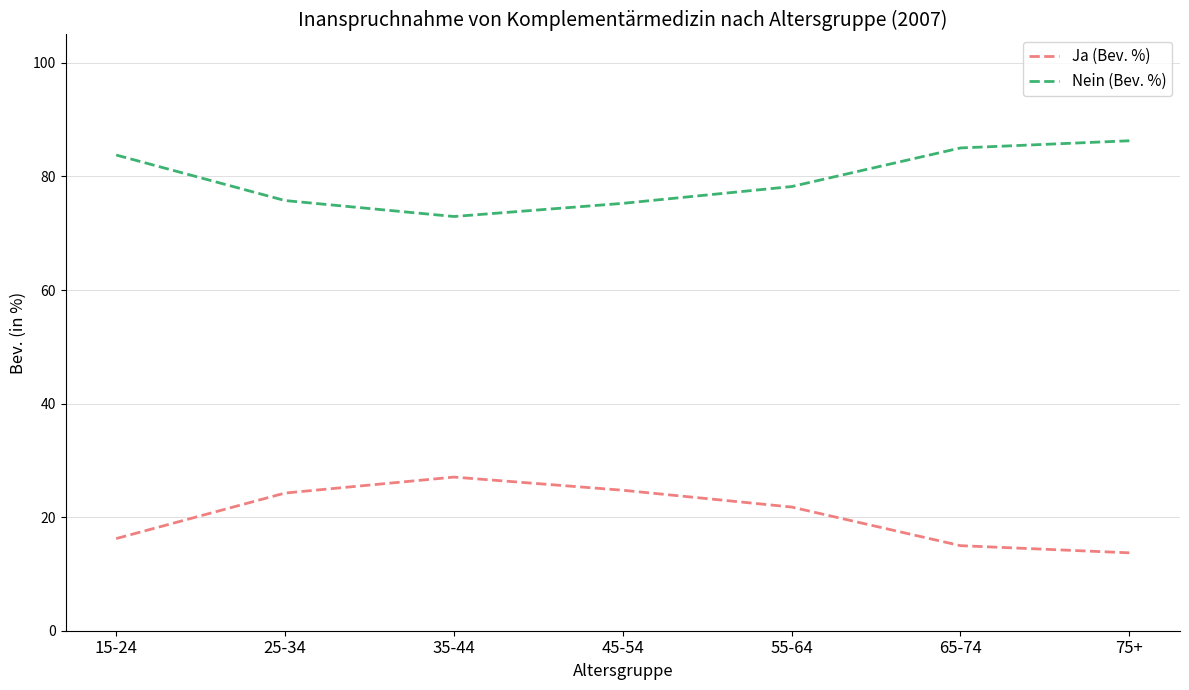

At which label is Ja (Bev. %) closest to 20?

55-64